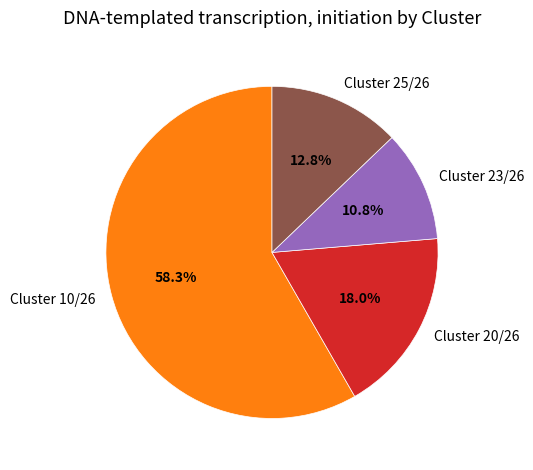

To the nearest percent, what percentage of the pie is Cluster 23/26?

11%